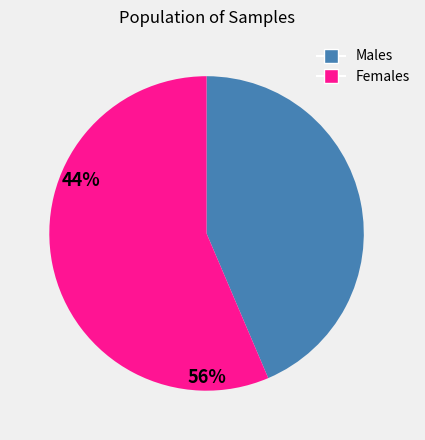

The Females slice represents 49% of the pie. True or false?

False